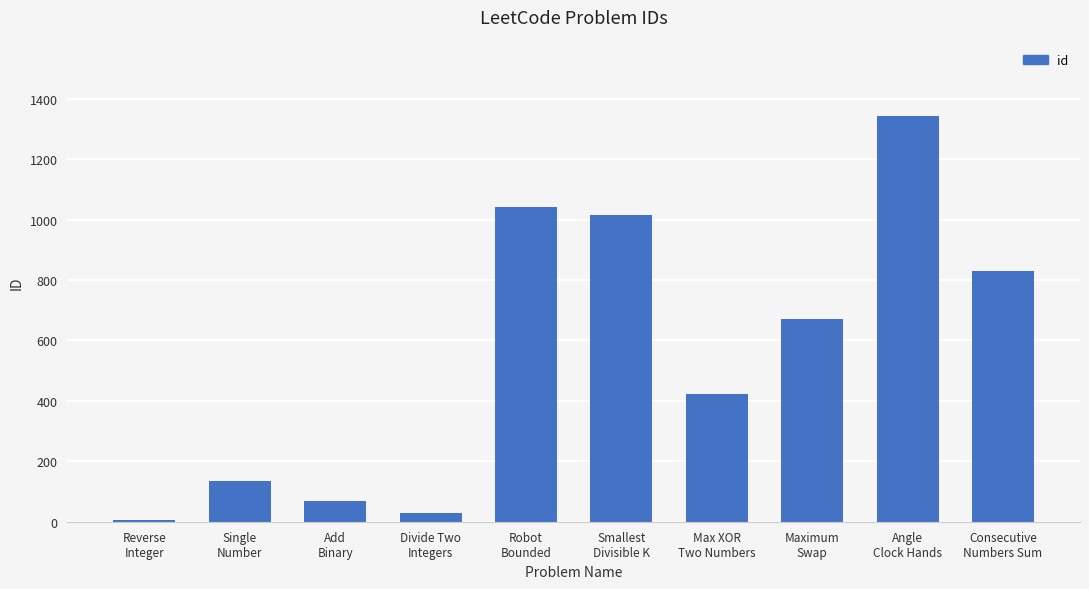

Are the bars grouped side by side (vs. stacked)?

No